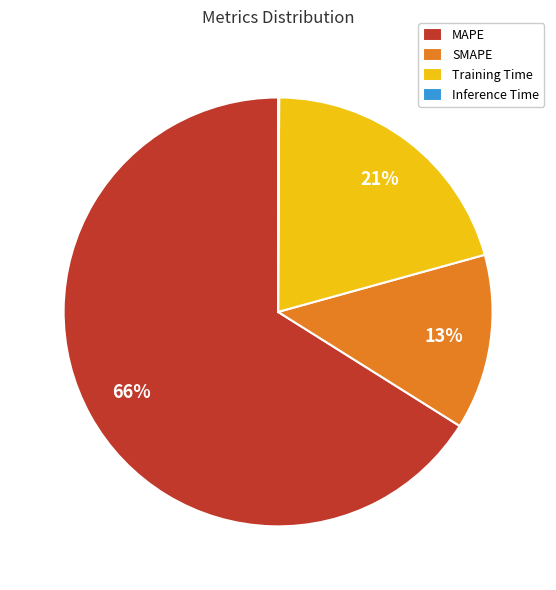

To the nearest percent, what is the difference between the SMAPE and MAPE slice percentages?

53%